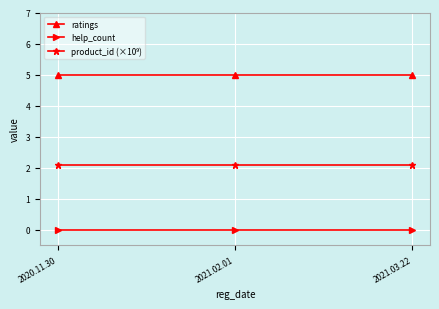

How many lines are shown in the chart?

3